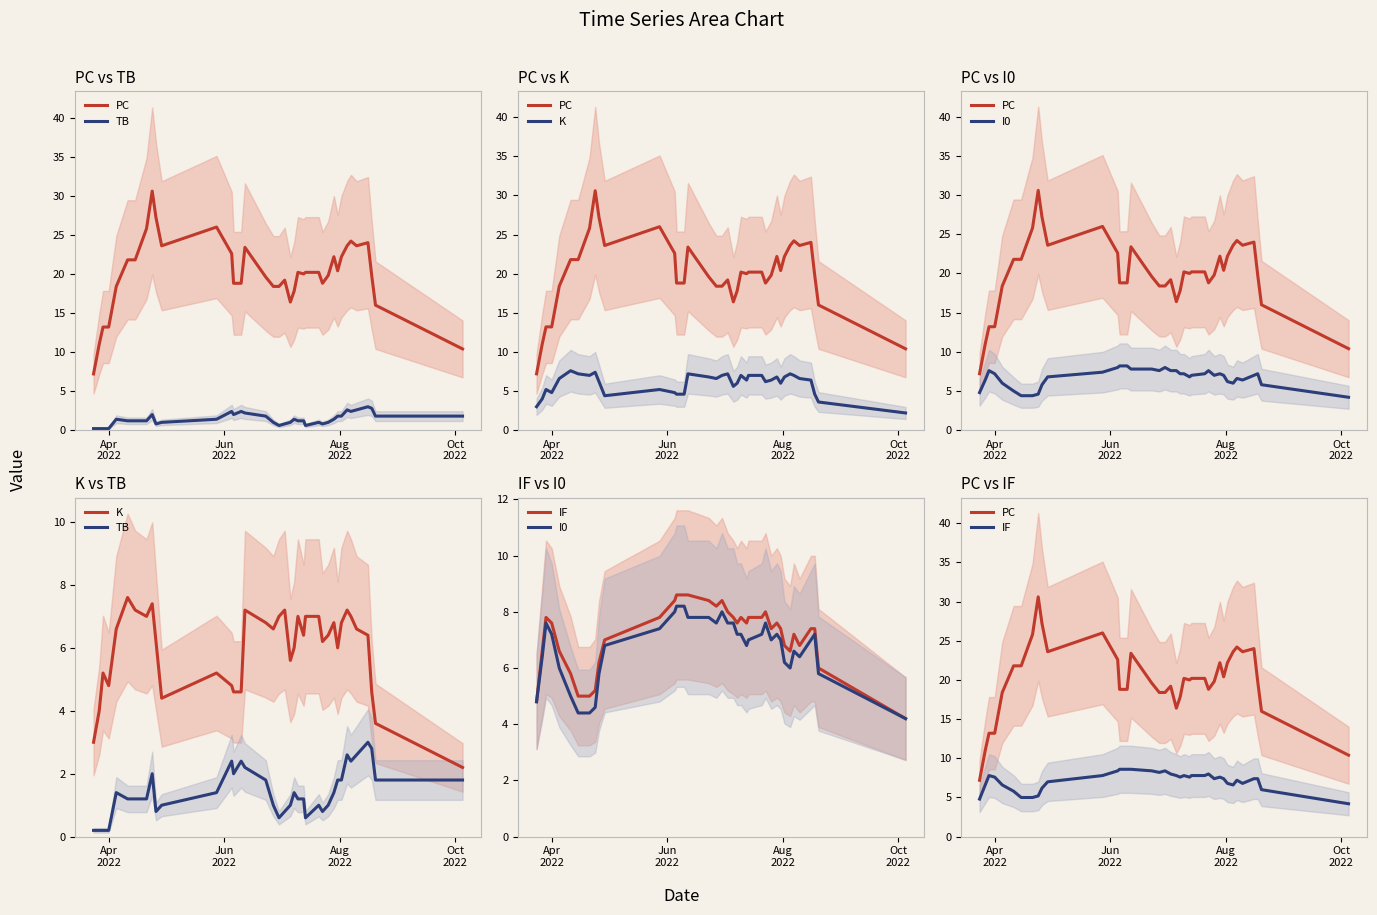

How many series are shown in this chart?

5